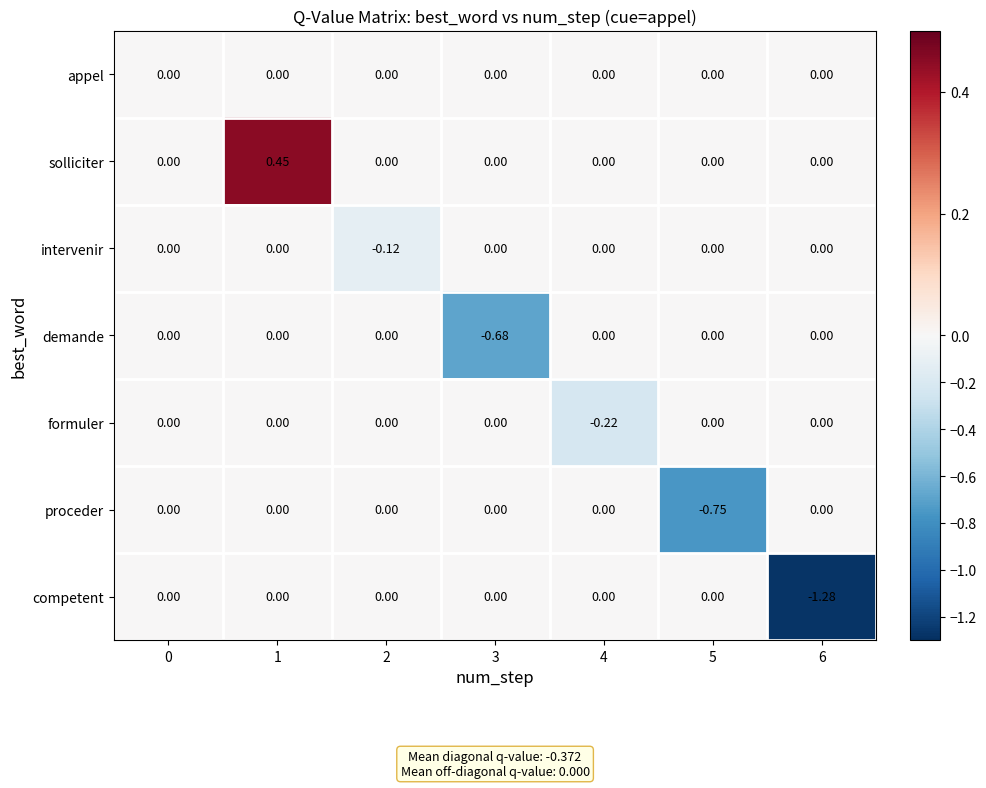

What is the difference between the highest and lowest values at 4?

0.2